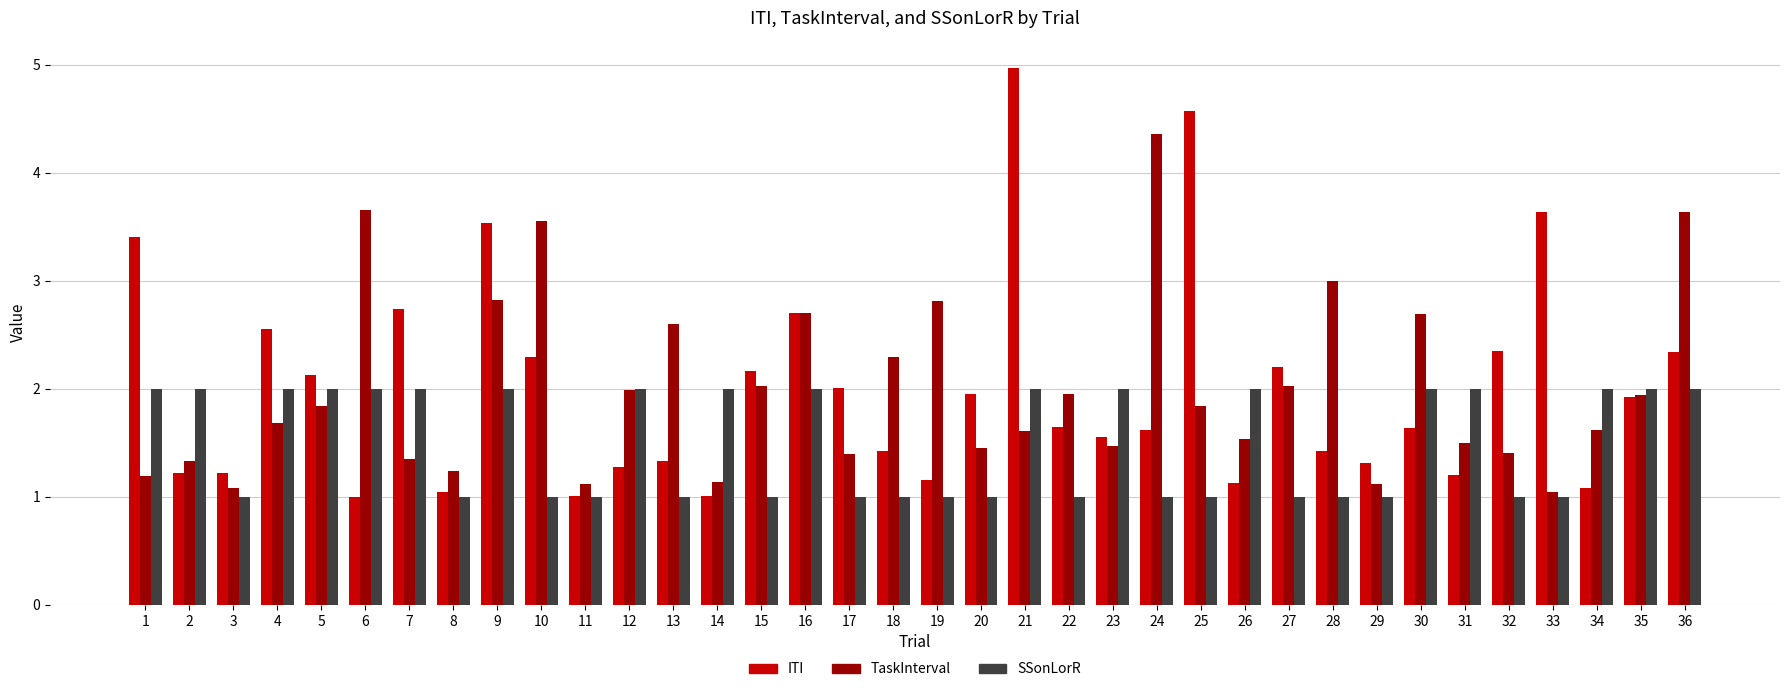

What is the total value across all series at 29?

3.4